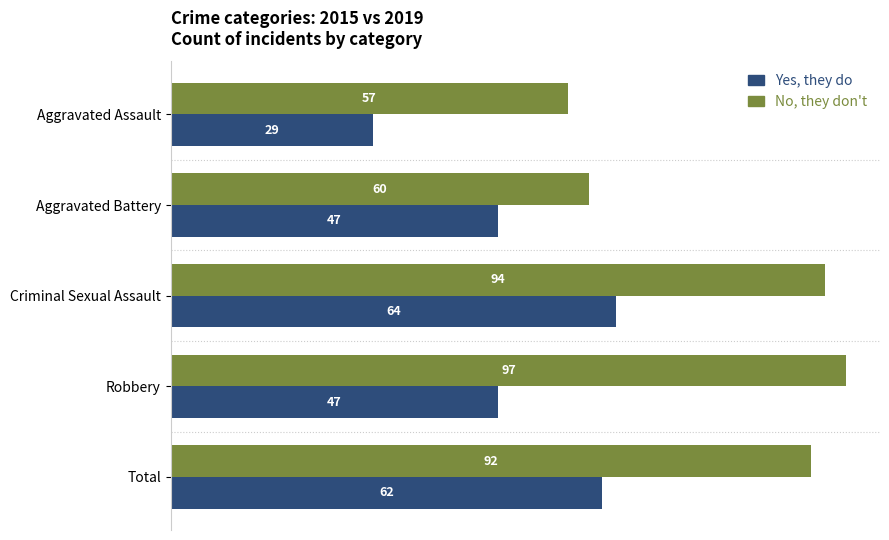

List the series in order of their overall mean, highest first.

No, they don't, Yes, they do